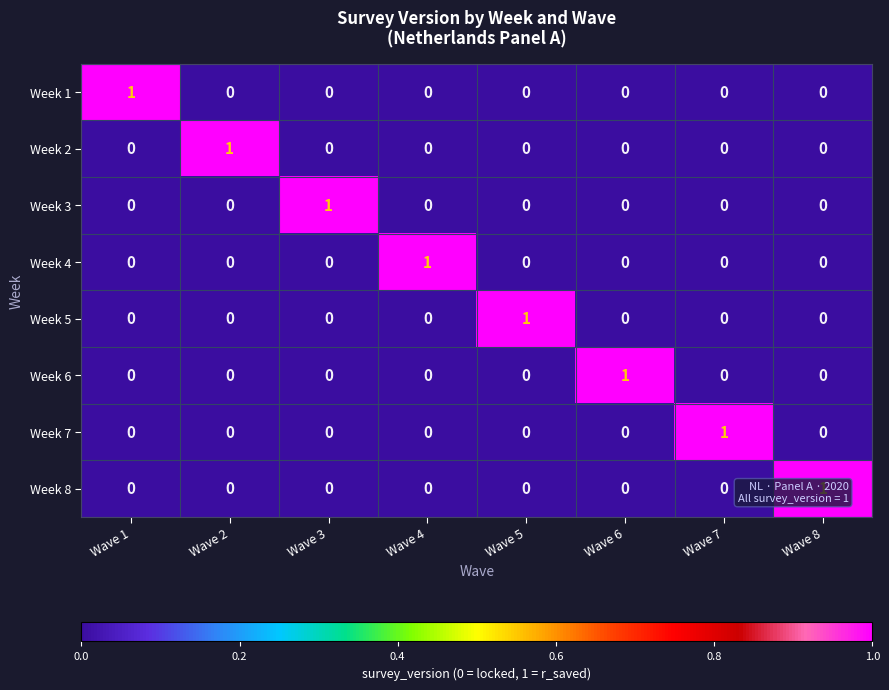

The value of Week 8 at Wave 7 is 0. True or false?

True